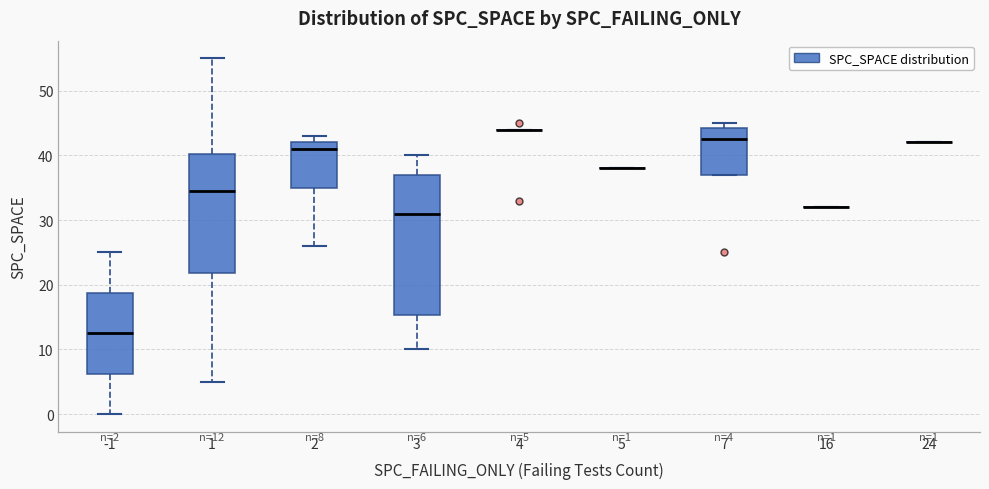

Which box is the tallest, from its lower edge to its upper edge?

3